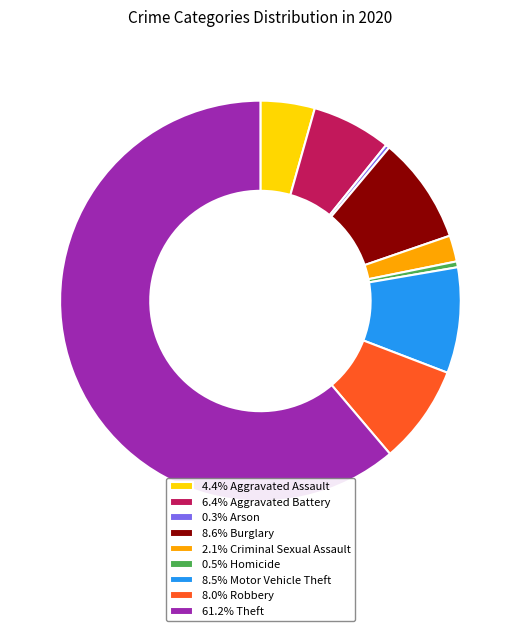

Is there a majority slice in this chart?

Yes